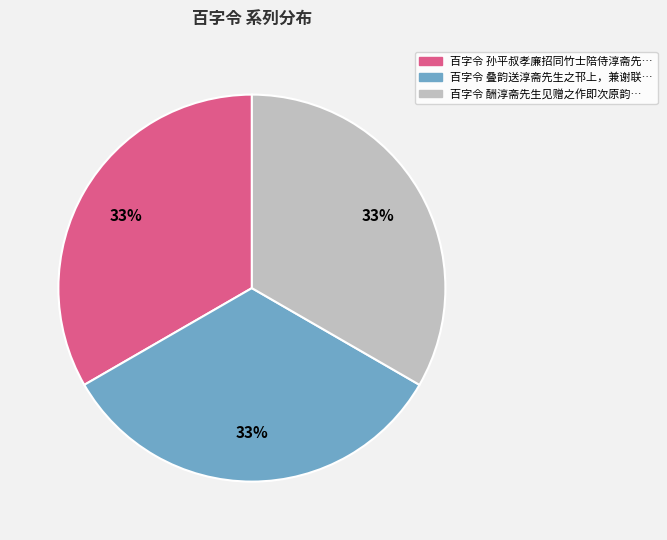

To the nearest percent, what is the average slice percentage?

33%